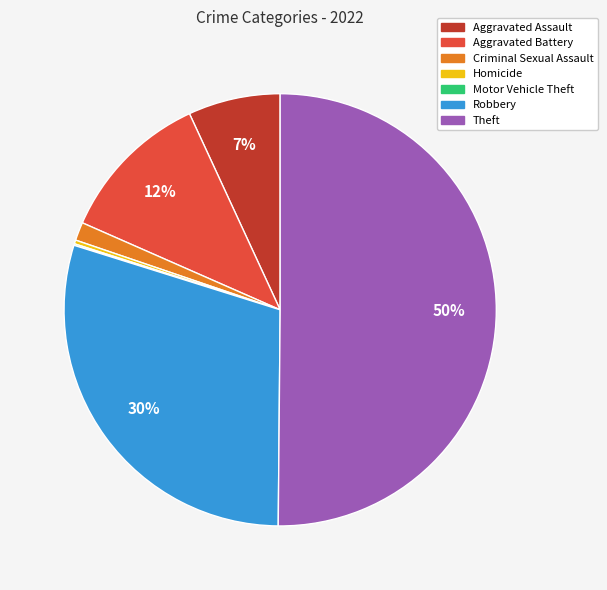

Between Aggravated Assault and Homicide, which is larger?

Aggravated Assault